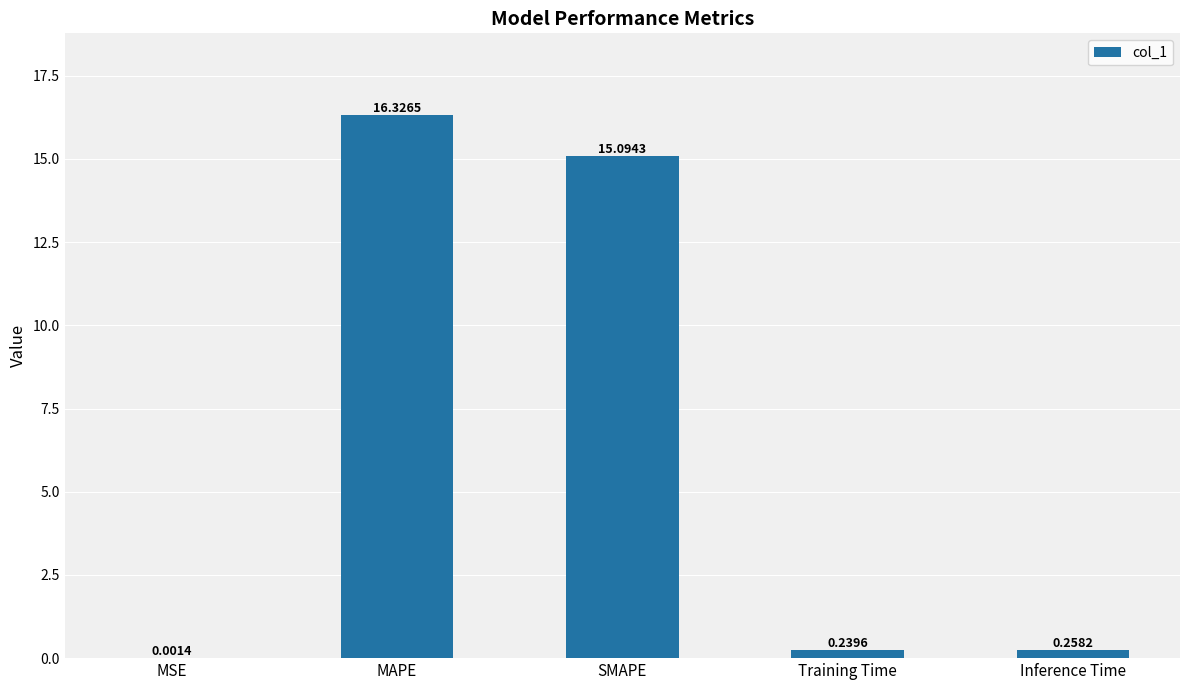

True or false: the data shows 22.2 at MAPE.

False